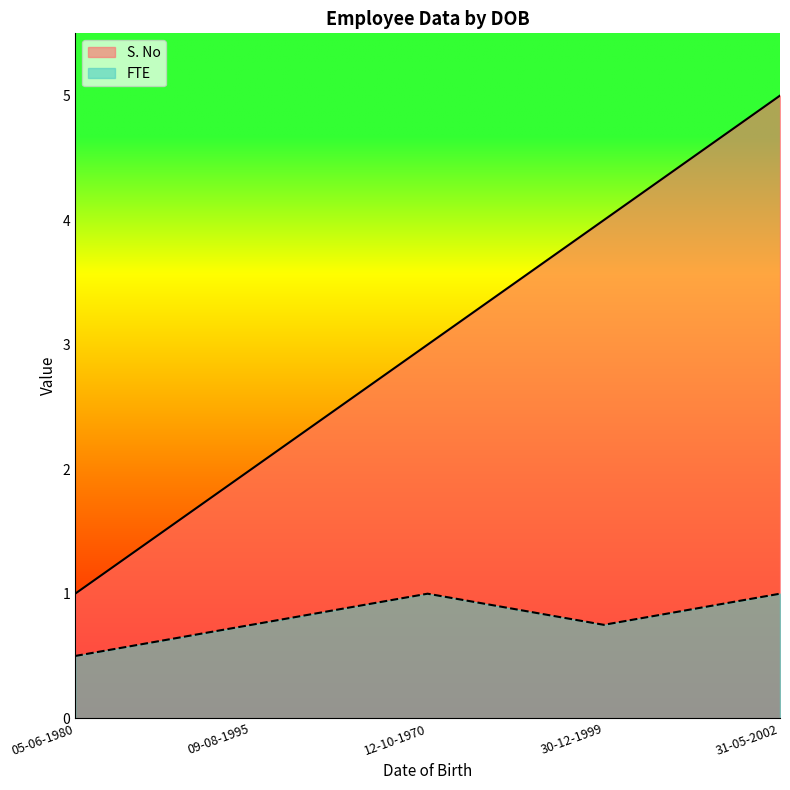

Reading left to right, what are all the values shown in this chart?

S. No: 05-06-1980=1.0	09-08-1995=2.0	12-10-1970=3.0	30-12-1999=4.0	31-05-2002=5.0
FTE: 05-06-1980=0.5	09-08-1995=0.8	12-10-1970=1.0	30-12-1999=0.8	31-05-2002=1.0